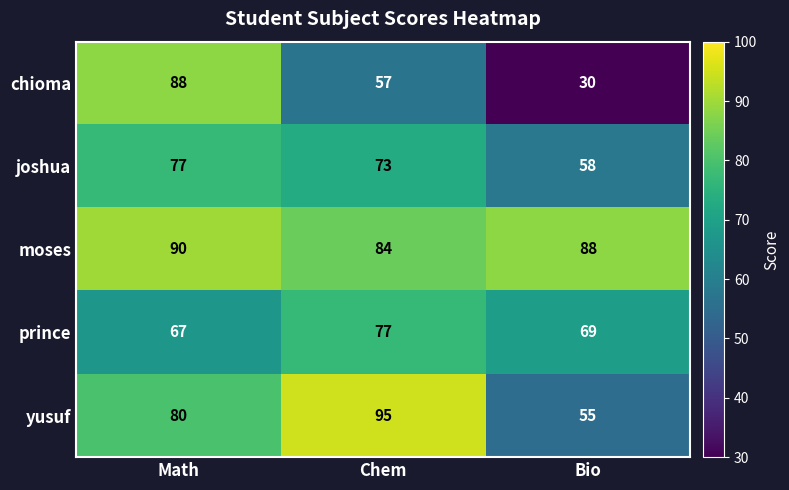

Which category has the lowest value across all series?

Bio